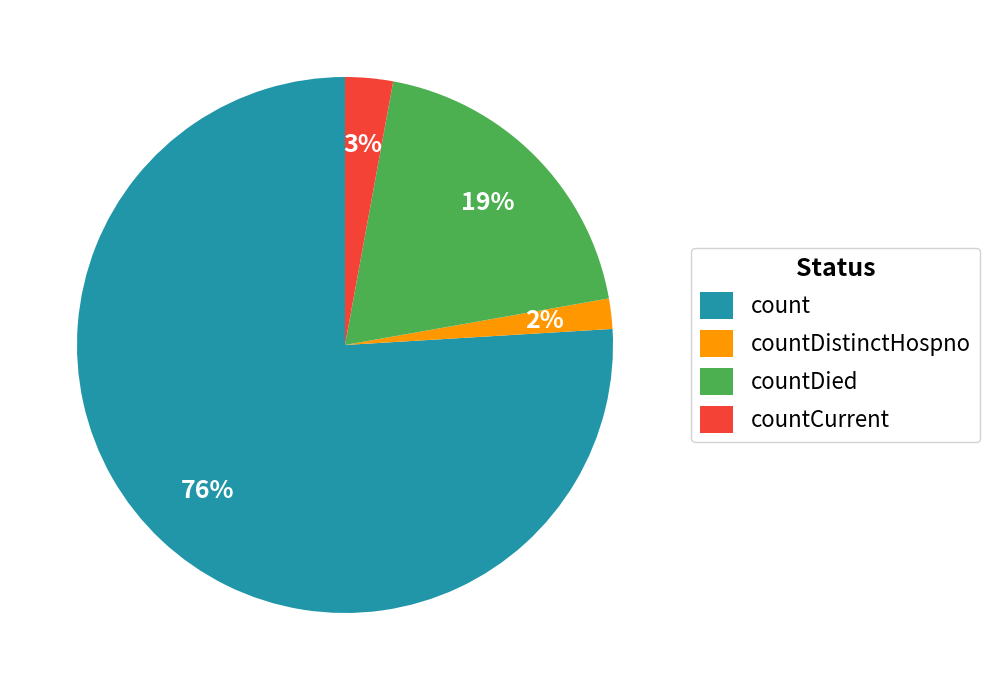

How many segments does this pie chart have?

4